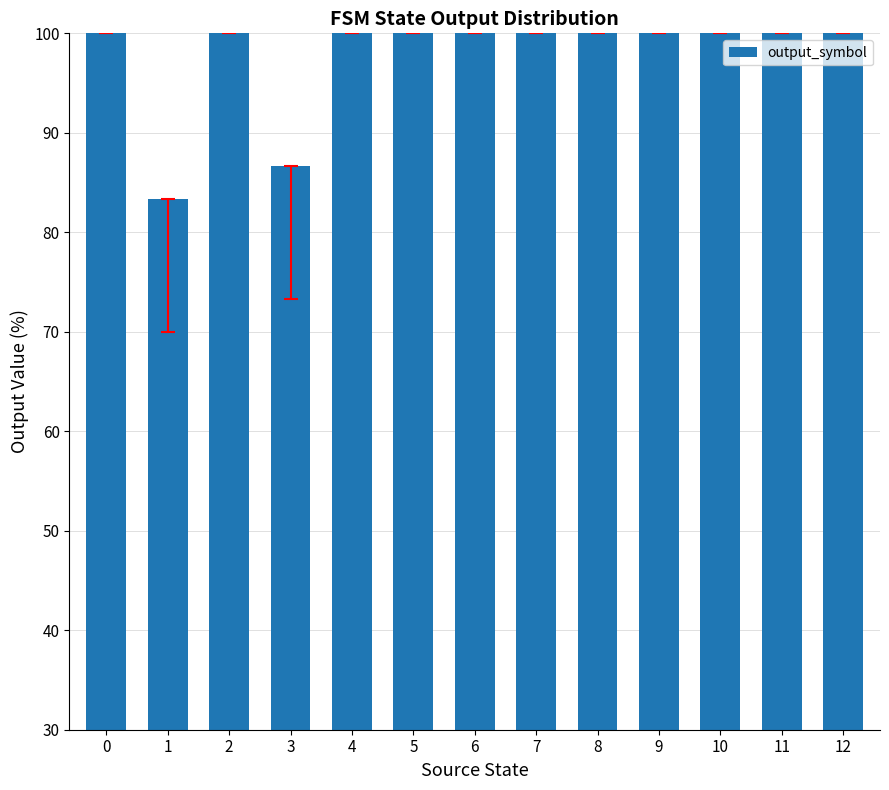

Reading left to right, transcribe all the data shown in this chart.

100.0	83.3	100.0	86.7	100.0	100.0	100.0	100.0	100.0	100.0	100.0	100.0	100.0